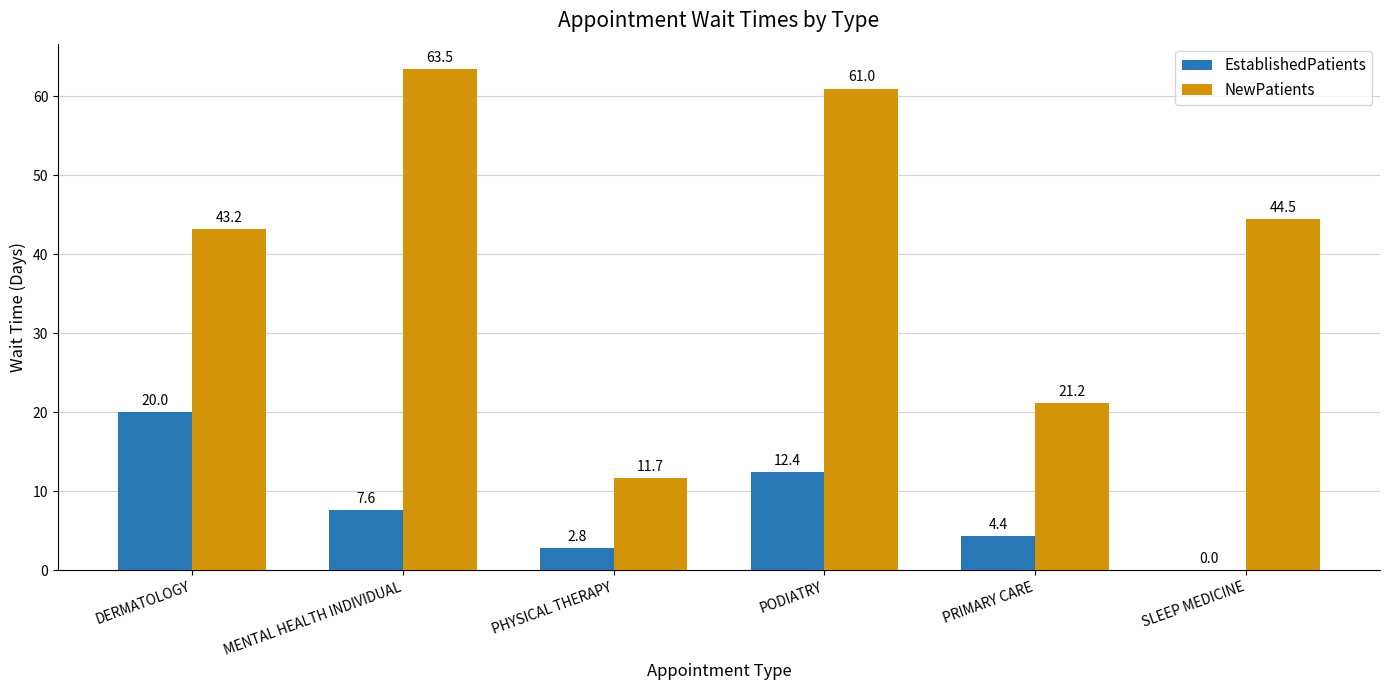

Is it true that EstablishedPatients equals 3.4 at MENTAL HEALTH INDIVIDUAL?

False